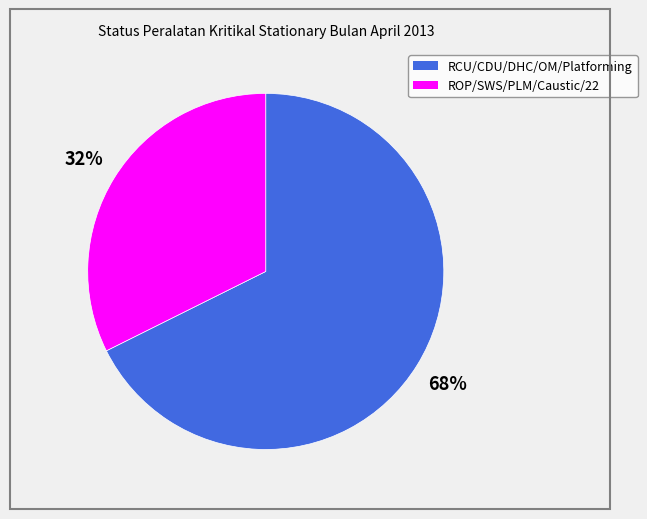

To the nearest percent, what is the average slice percentage?

50%